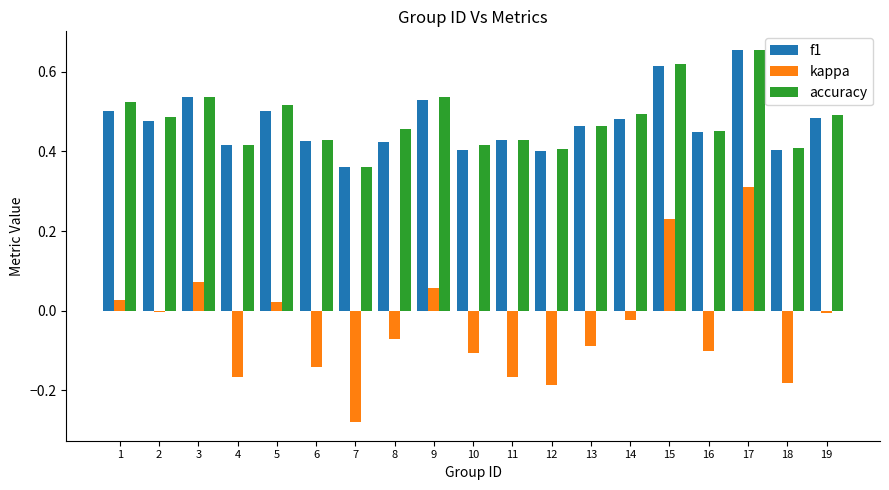

Which series changed the most between 12 and 14?

kappa